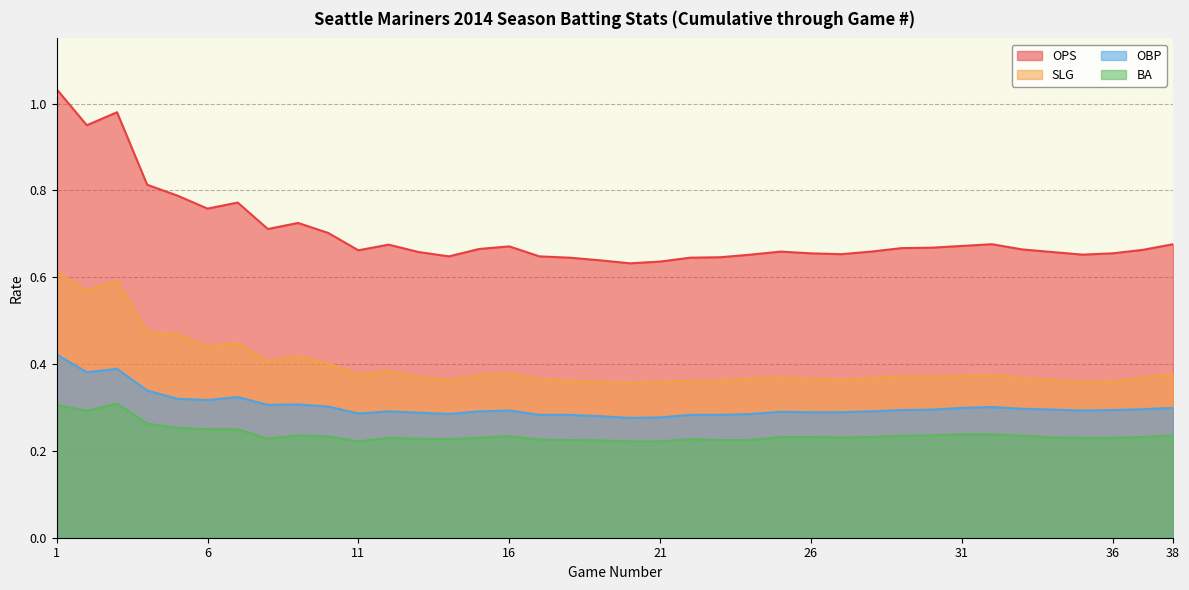

At which category is the sum across all series the highest?

1